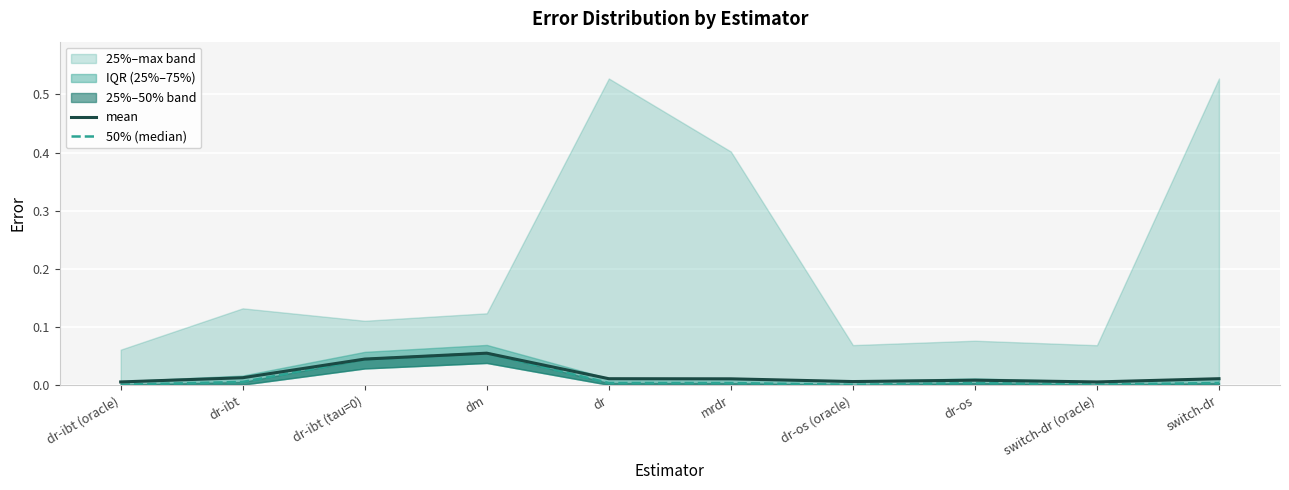

Is the value of 50% (median) at dr-ibt (oracle) greater than the value of mean at dr-ibt (tau=0)?

No